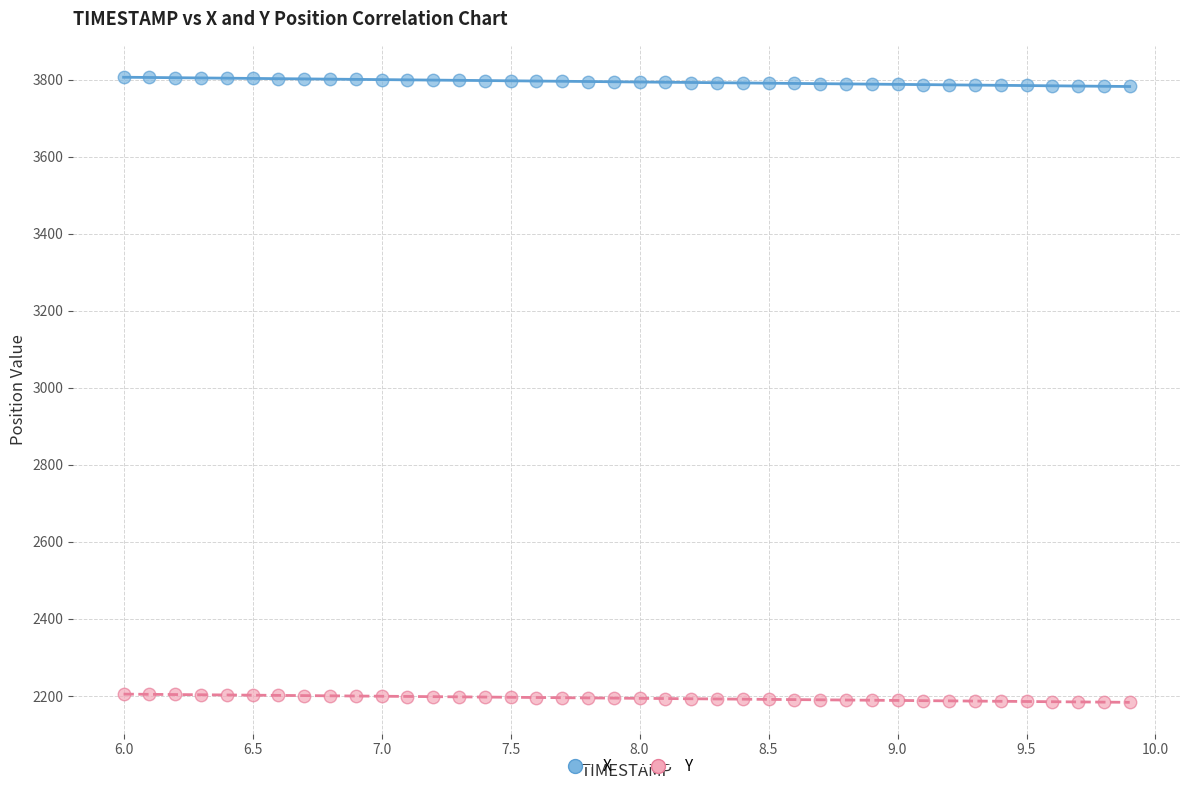

Which series reaches the maximum Y coordinate?

X